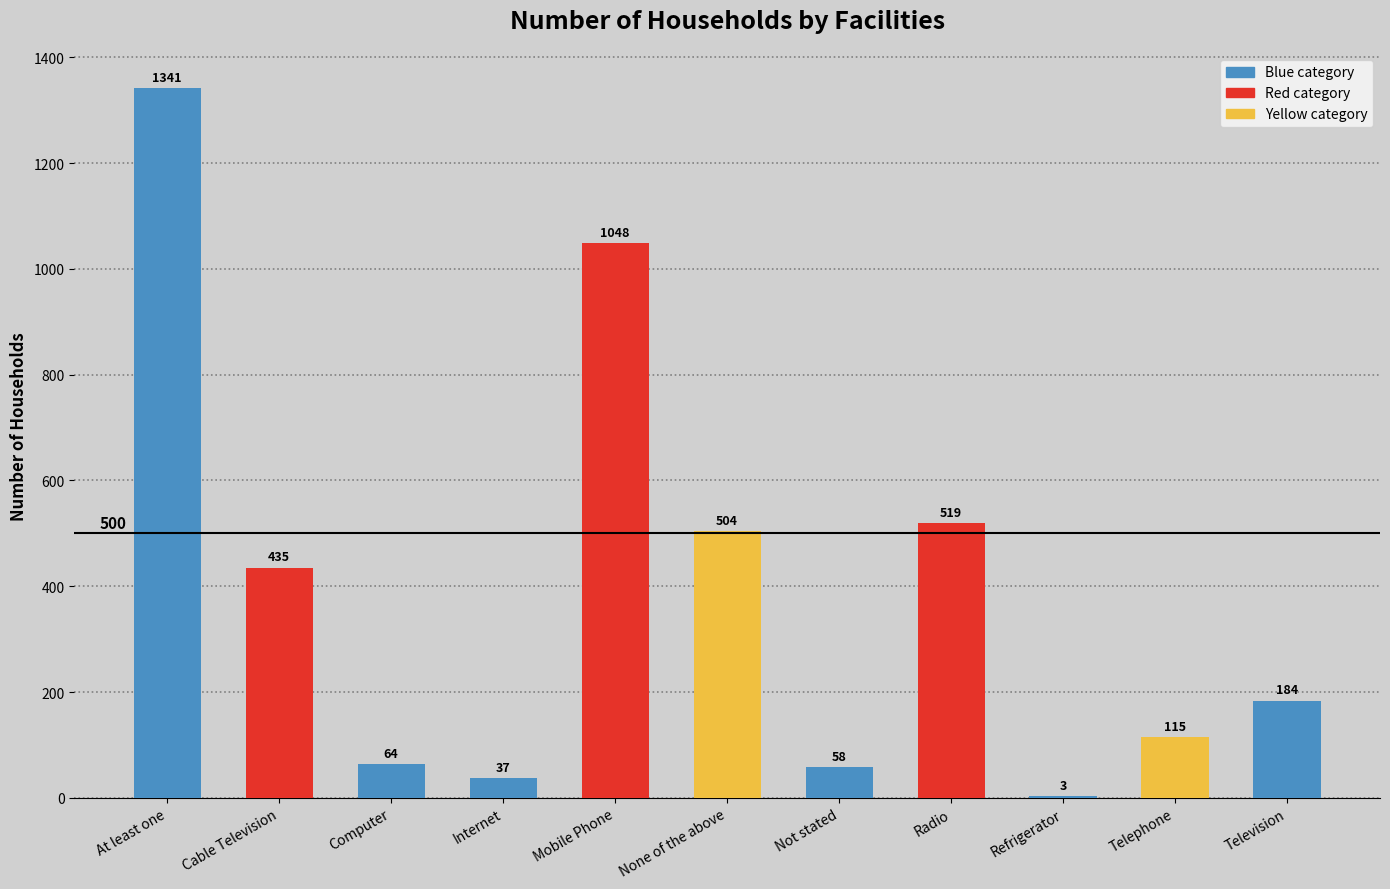

How many categories are shown in the chart?

11